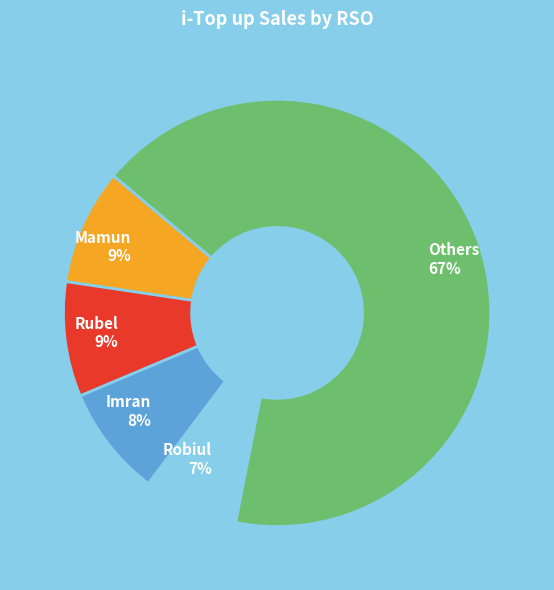

Is there any slice that represents more than half of the pie?

Yes